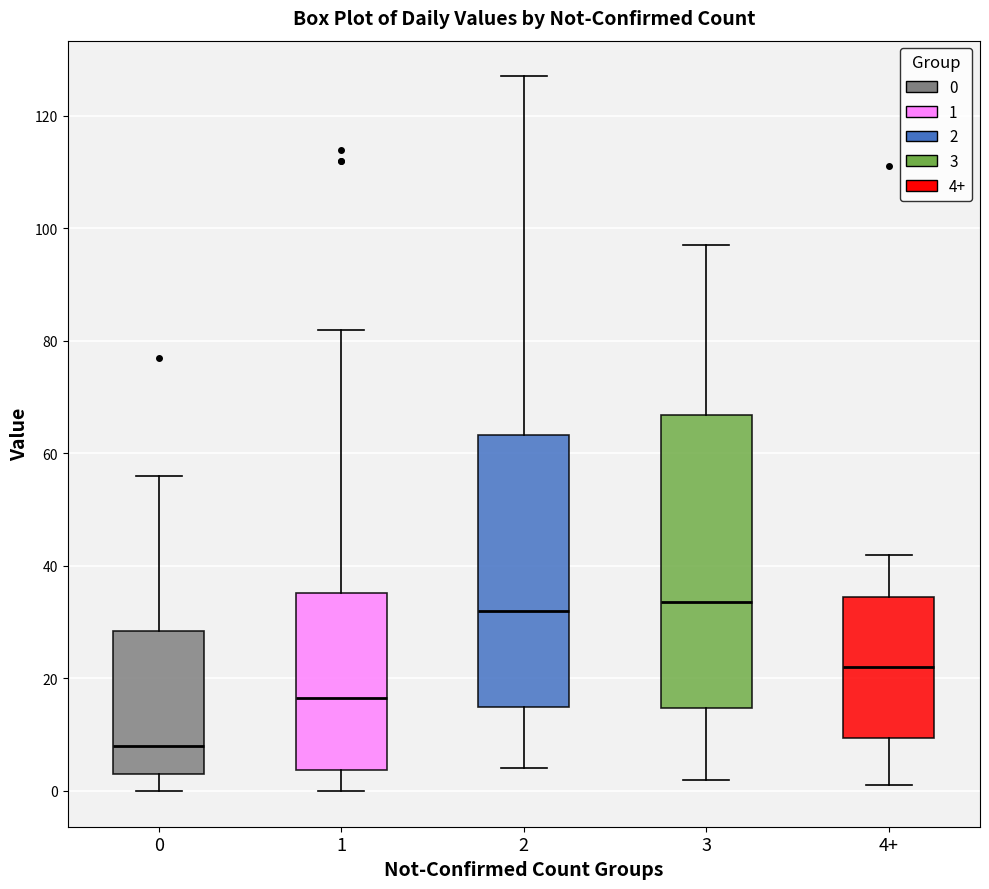

Reading left to right, transcribe this box plot: for each box, give where its median line is, the range the box spans, and where its two whiskers end, as read against the y-axis. The values are not printed on the chart, so give them approximately, as read against the axis.

0: median 8, box 4 to 28, whiskers 0 to 56
1: median 16, box 4 to 36, whiskers 0 to 82
2: median 32, box 16 to 64, whiskers 4 to 128
3: median 34, box 14 to 66, whiskers 2 to 98
4+: median 22, box 10 to 34, whiskers 2 to 42